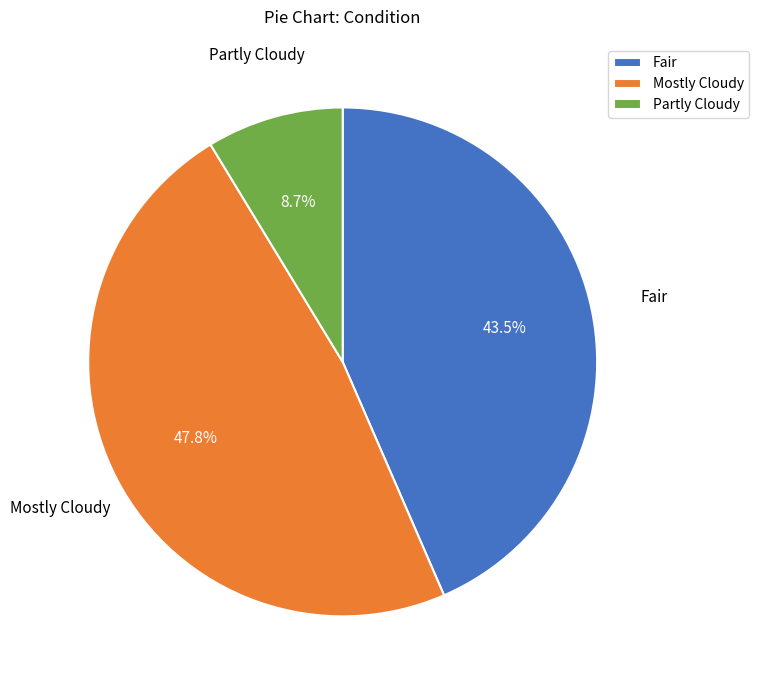

Which has a higher value, Mostly Cloudy or Partly Cloudy?

Mostly Cloudy